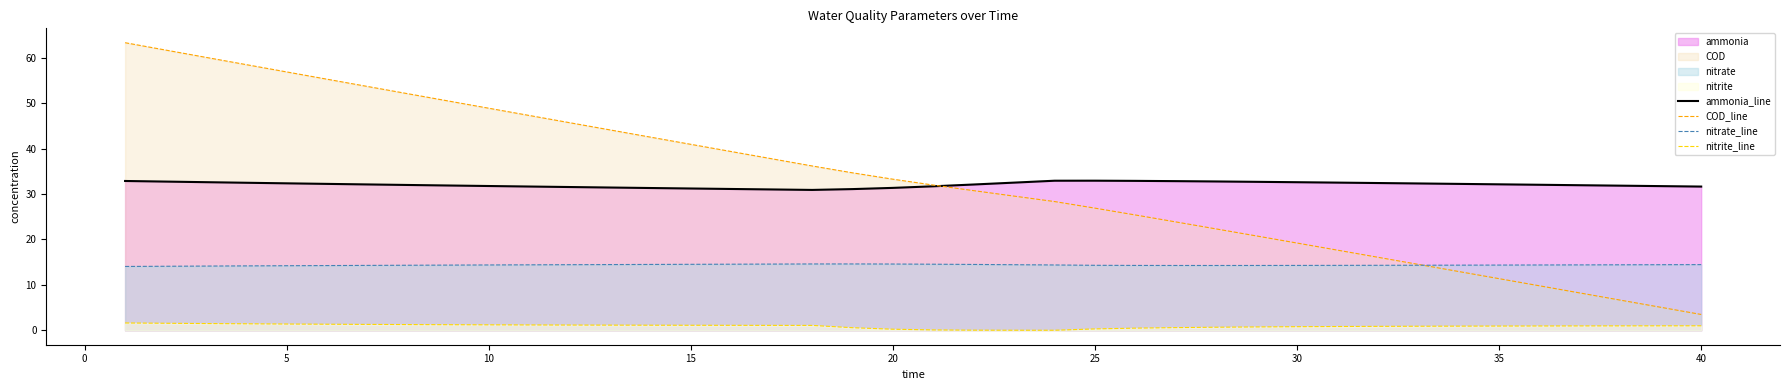

What is the average value of the ammonia_line series?

32.1